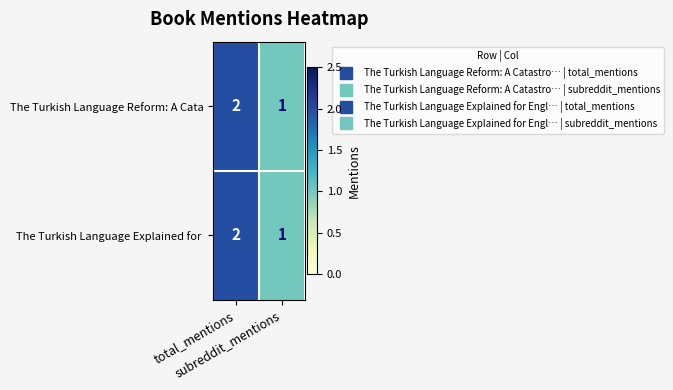

What is the sum of all The Turkish Language Explained for  values?

3